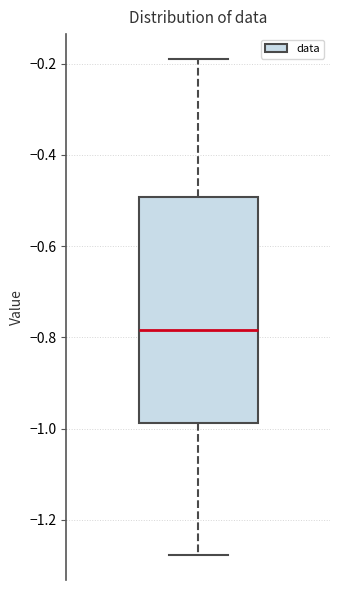

Read this box plot against the y-axis: the position of the median line, the range covered by the box, and the ends of both whiskers. The values are not printed on the chart, so give them approximately, as read against the axis.

median -0.78, box -0.98 to -0.50, whiskers -1.28 to -0.18